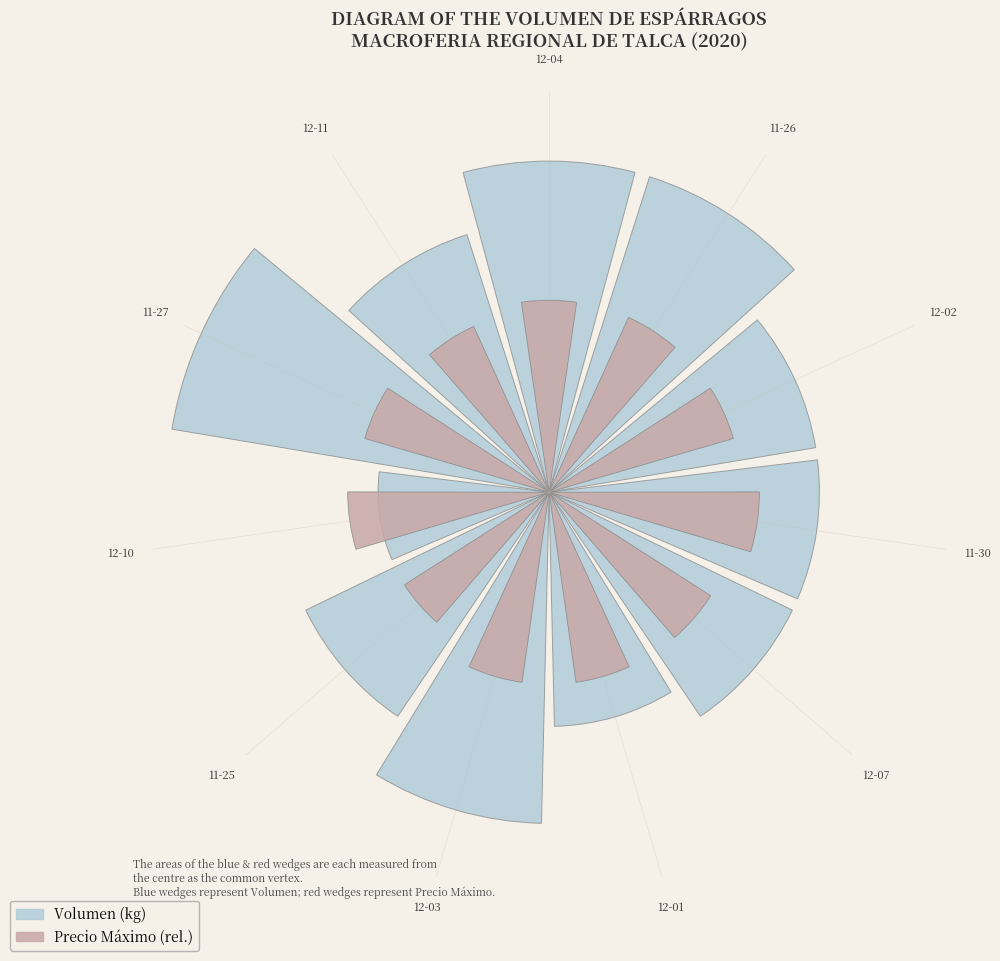

To the nearest percent, what is the difference between the largest and smallest slice percentages?

2%